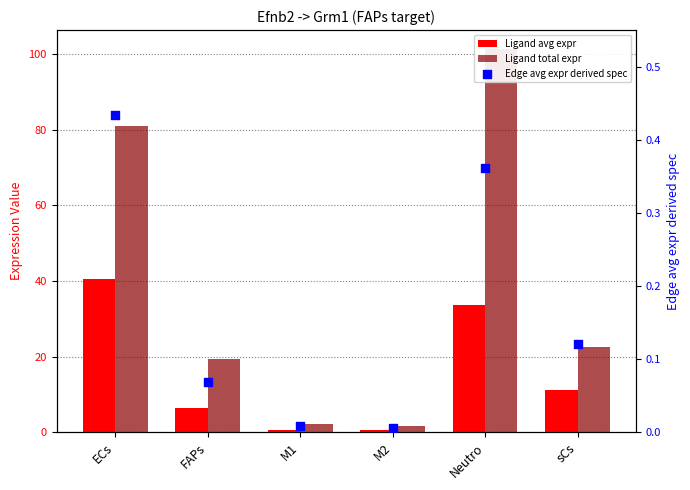

Which series reaches the minimum Y coordinate?

Edge avg expr derived spec